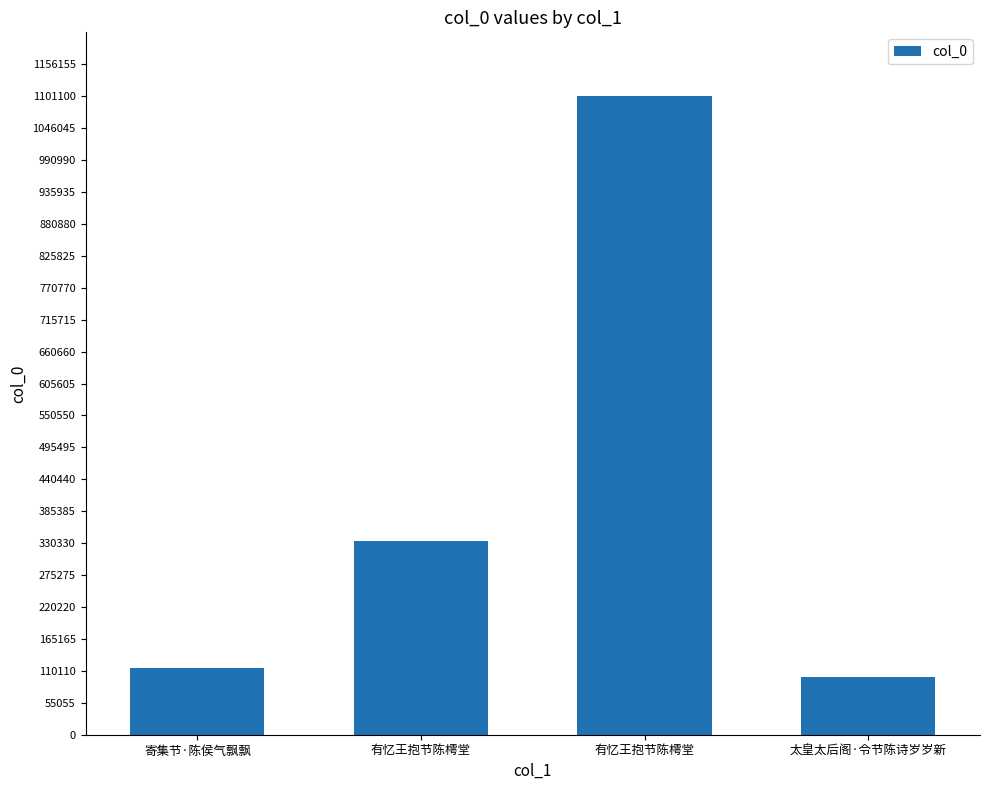

Reading left to right, transcribe all the data shown in this chart.

寄集节·陈侯气飘飘=115625	有忆王抱节陈樗堂=334350	有忆王抱节陈樗堂=1101105	太皇太后阁·令节陈诗岁岁新=100131